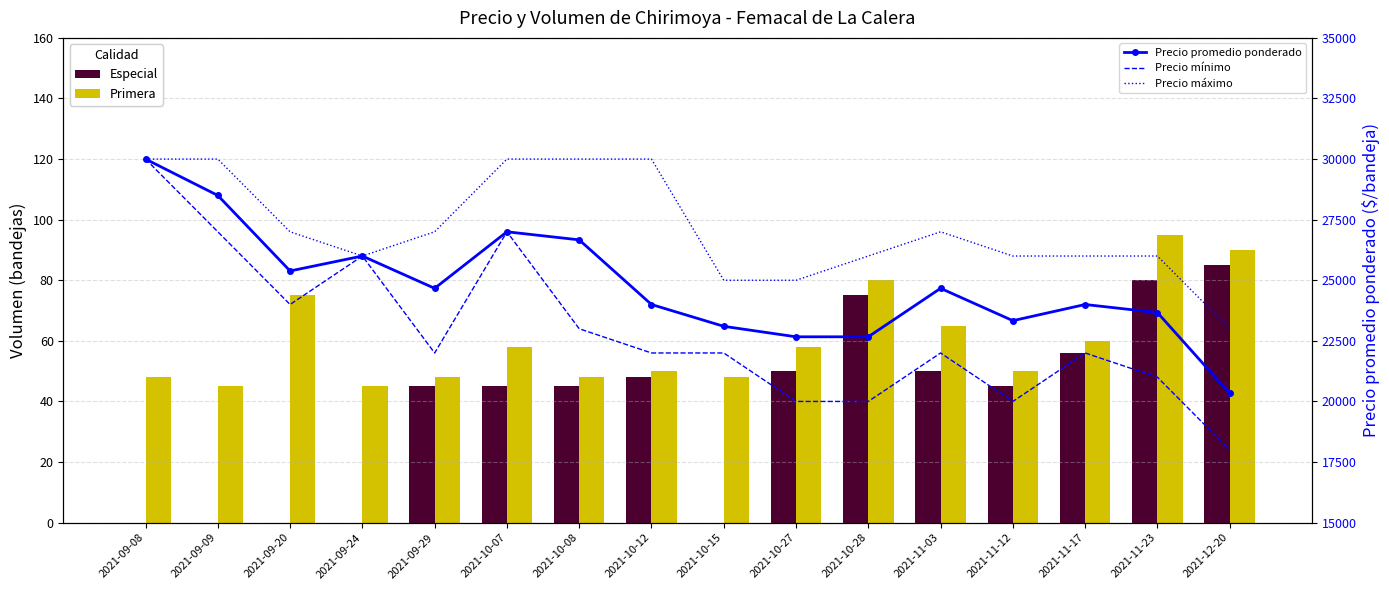

Which series has the largest range (max minus min)?

Precio mínimo